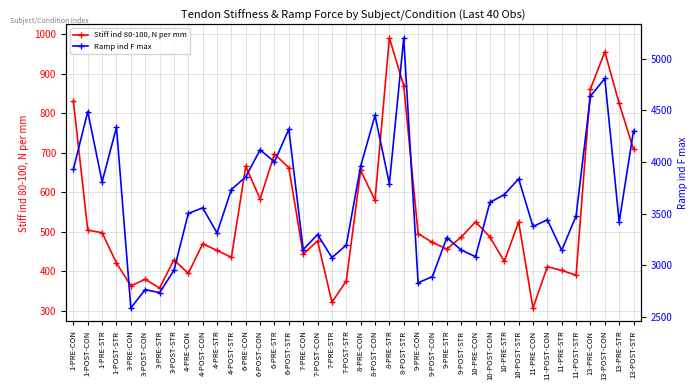

In Ramp ind F max, how many points are lower than both neighbors (excluding endpoints)?

13